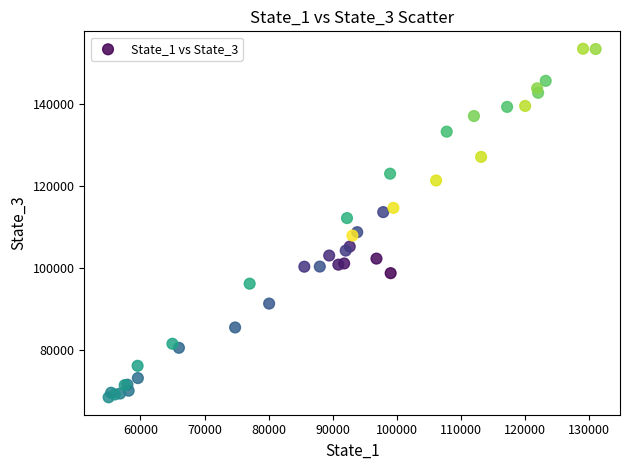

What Y value in the scatter plot is closest to 110972?

112179.0